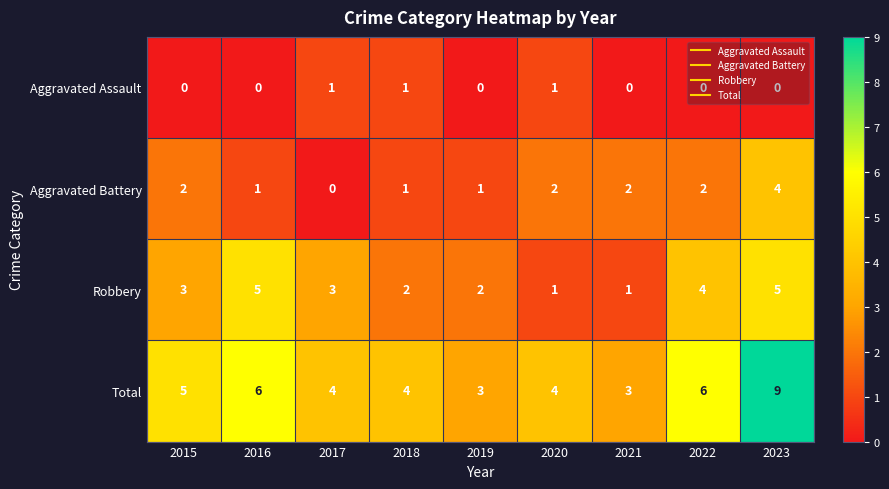

Count the Aggravated Assault values in the range 0 to 1.

9